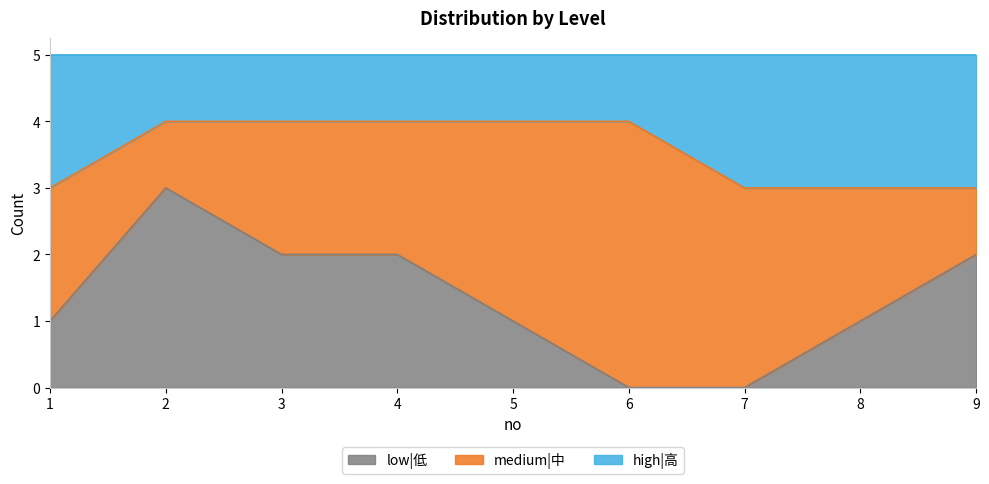

Which series has the largest range (max minus min)?

low|低